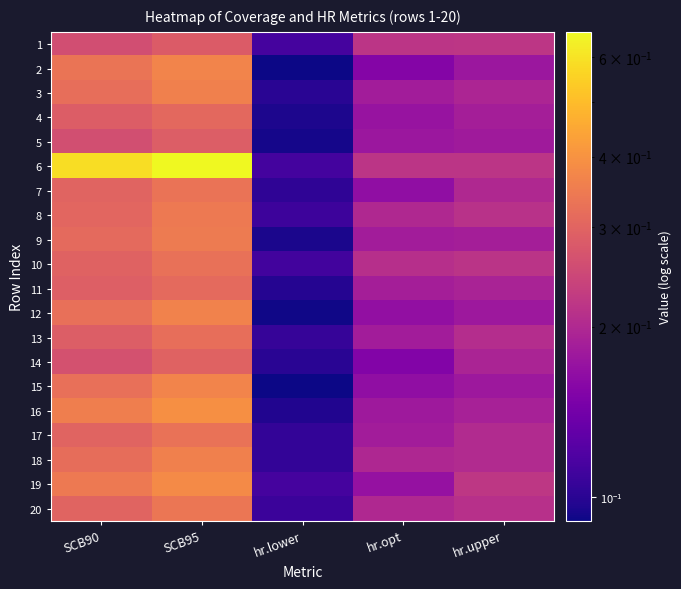

What is the maximum value shown in the chart?

0.7